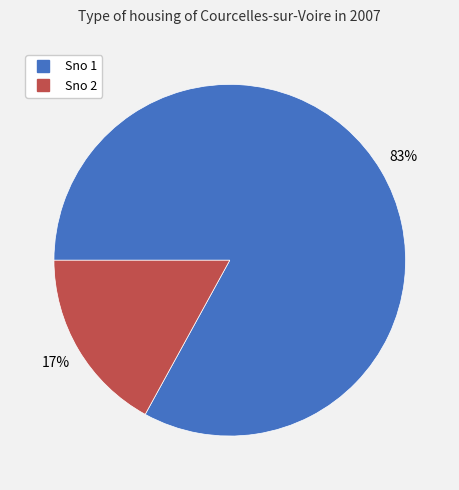

To the nearest percent, what is the difference between the largest and smallest slice percentages?

66%